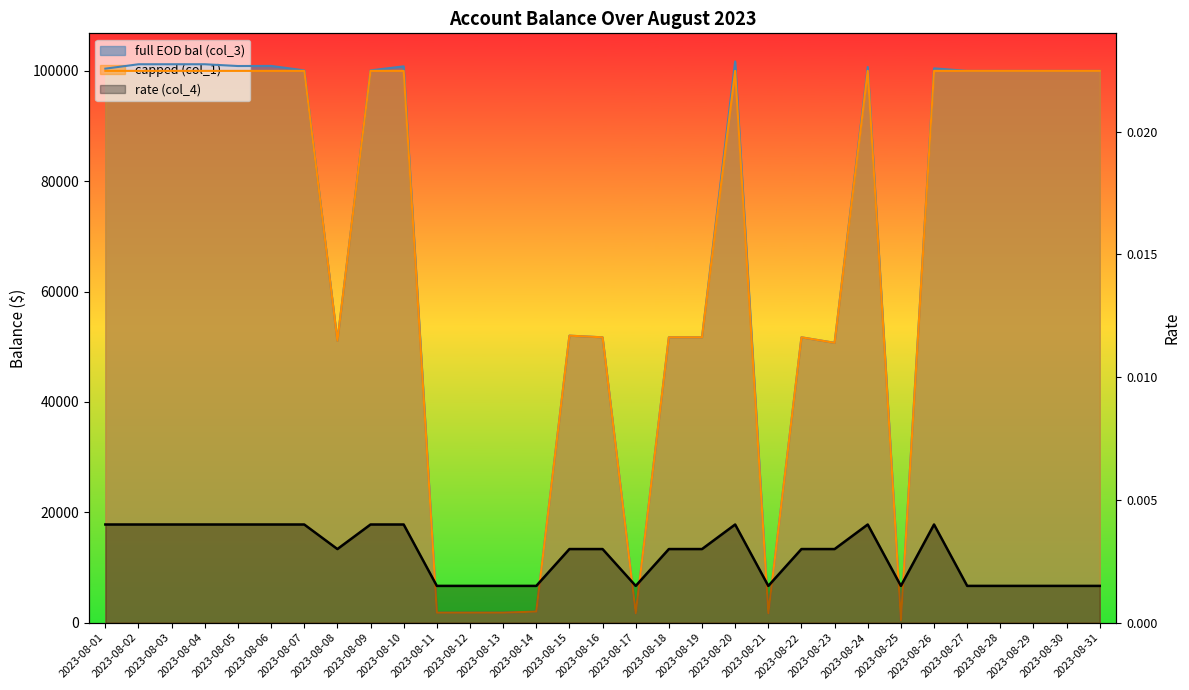

Where is the first local maximum for rate (col_4)?

2023-08-20